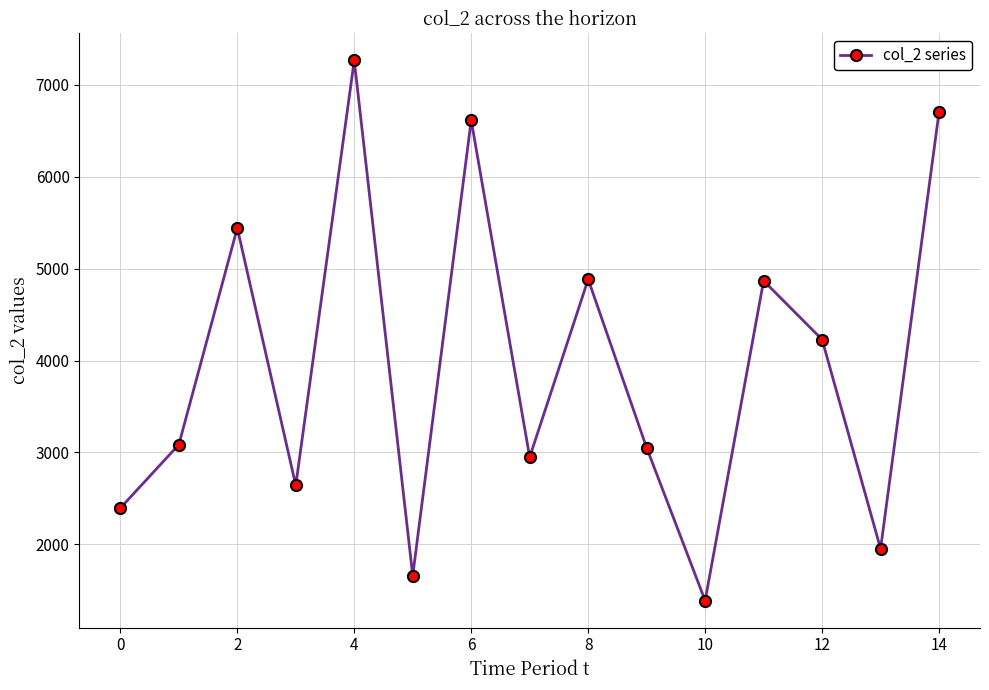

What is the greatest value displayed?

7263